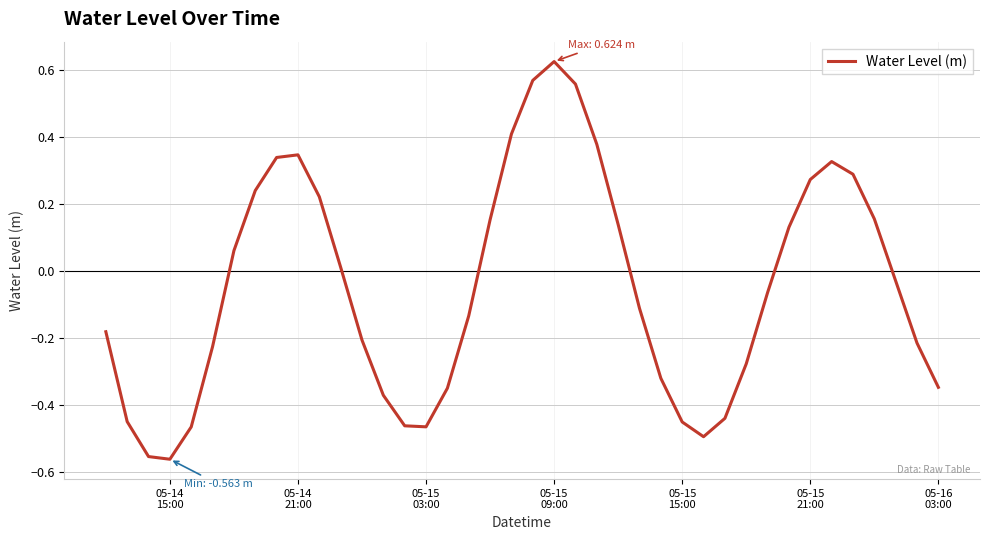

What is the difference between the maximum and minimum values?

1.2